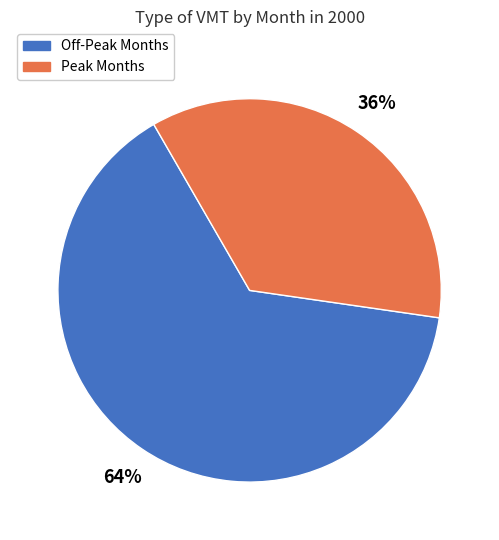

To the nearest percent, what is the average slice percentage?

50%